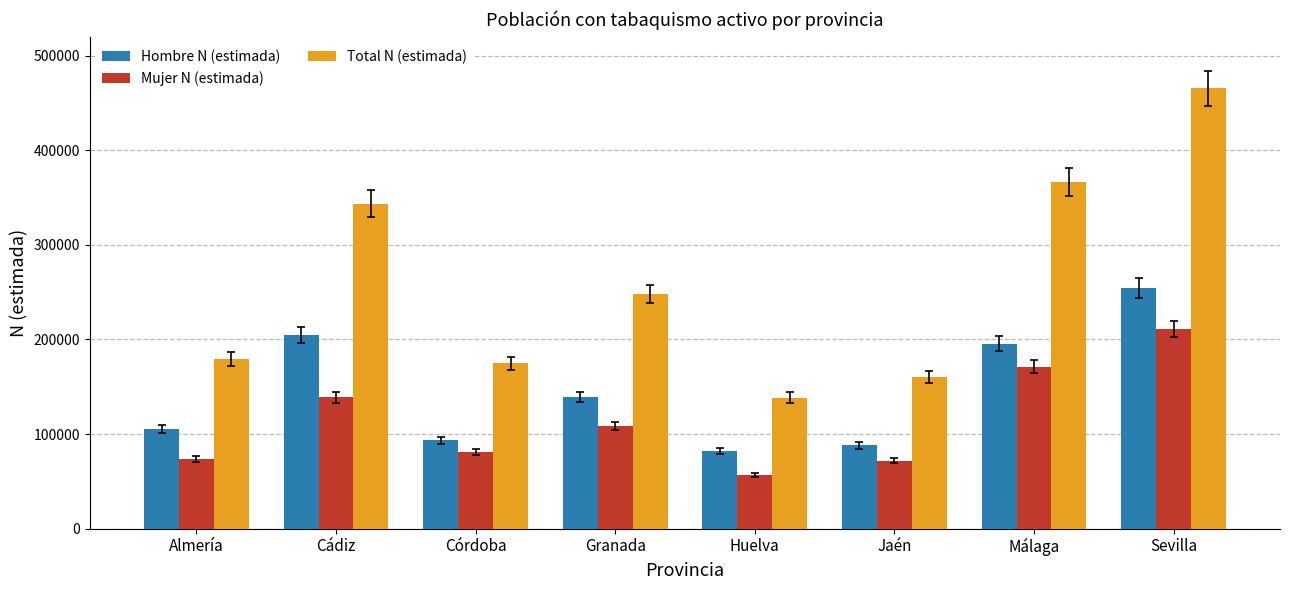

Is the value of Hombre N (estimada) at Jaén greater than the value of Total N (estimada) at Almería?

No